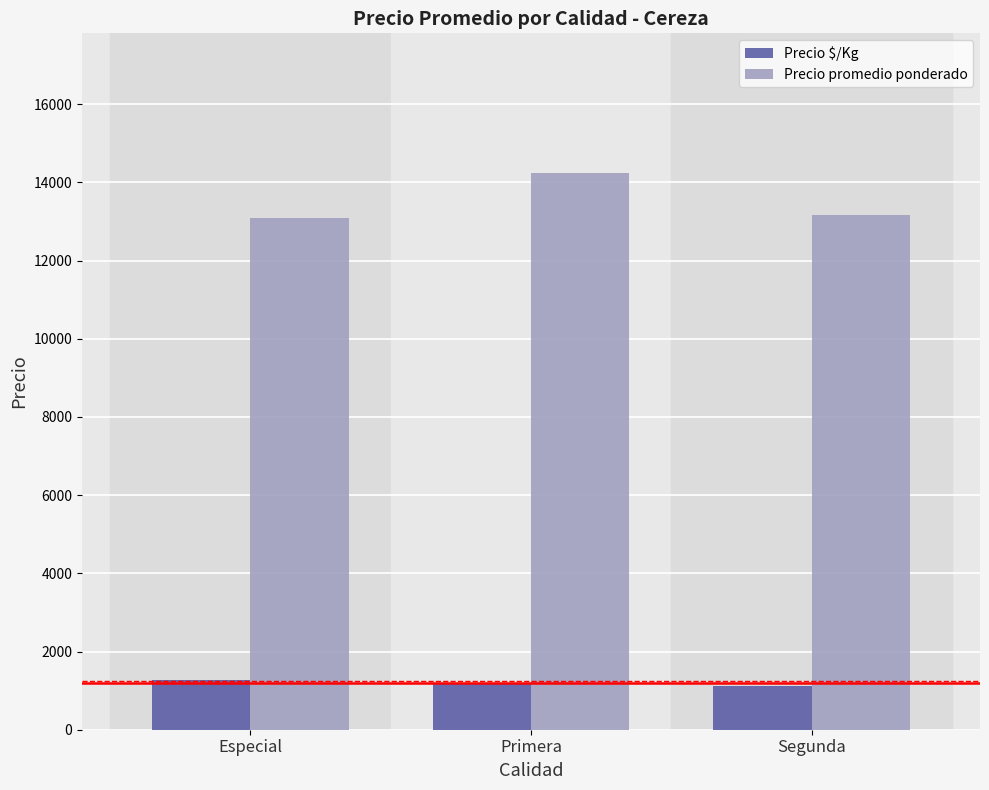

What is the difference between the highest and lowest values at Primera?

13068.6